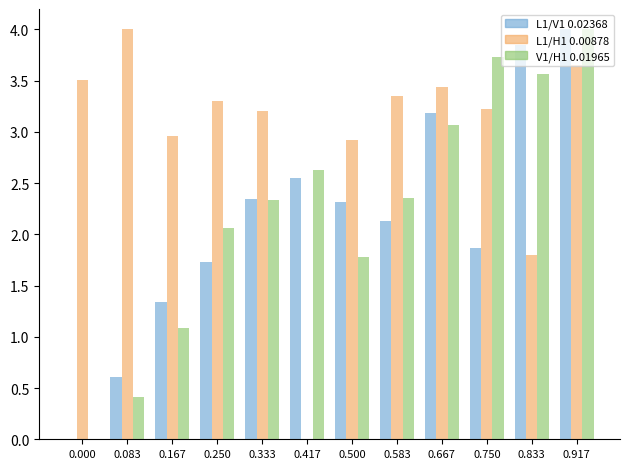

Count the number of categories in the chart.

12